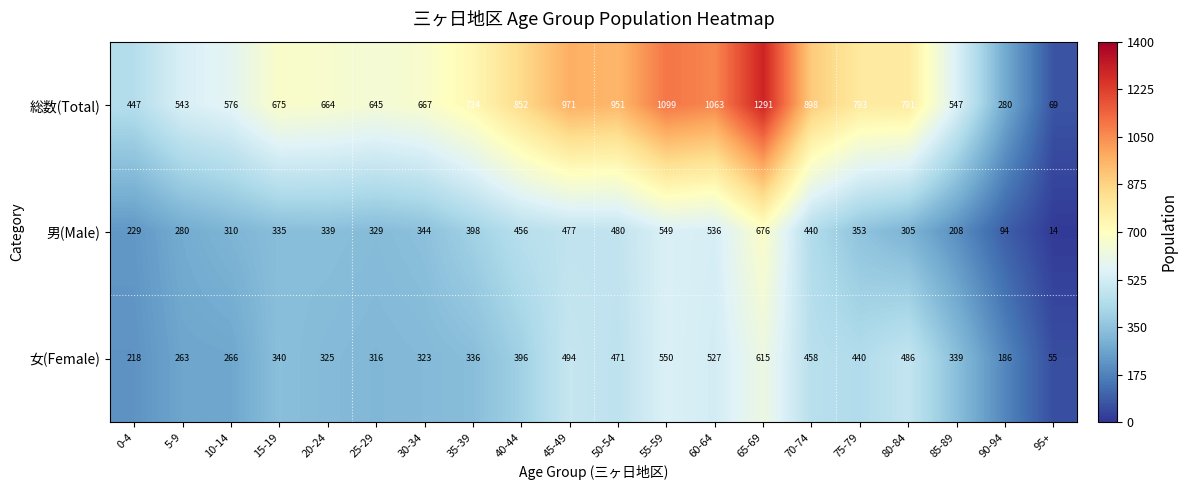

The value of 総数(Total) at 55-59 is 1486. True or false?

False